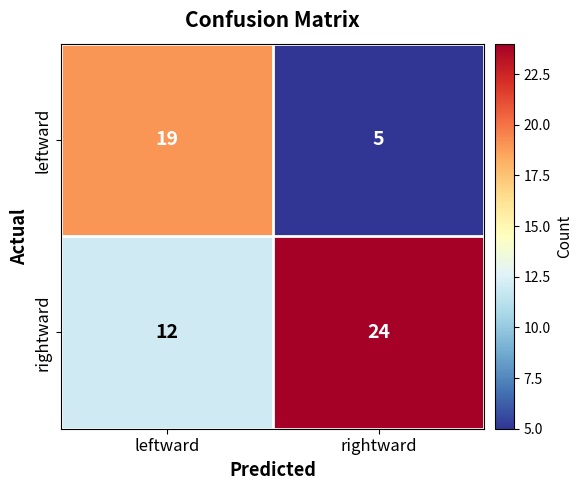

Rank the series by their maximum value, from lowest to highest.

leftward, rightward